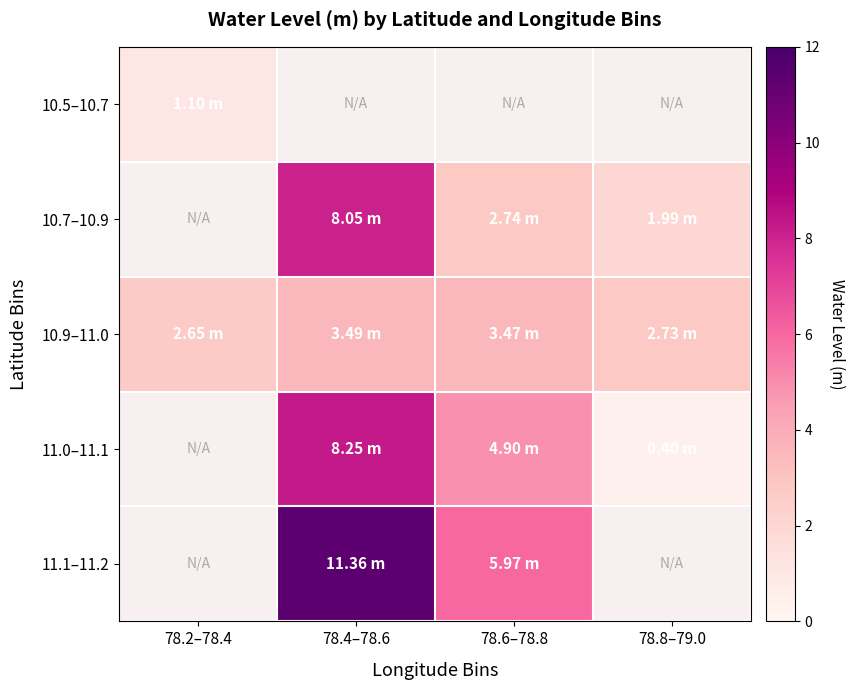

True or false: 10.7–10.9 has a value of 2.0 at 78.8–79.0.

True